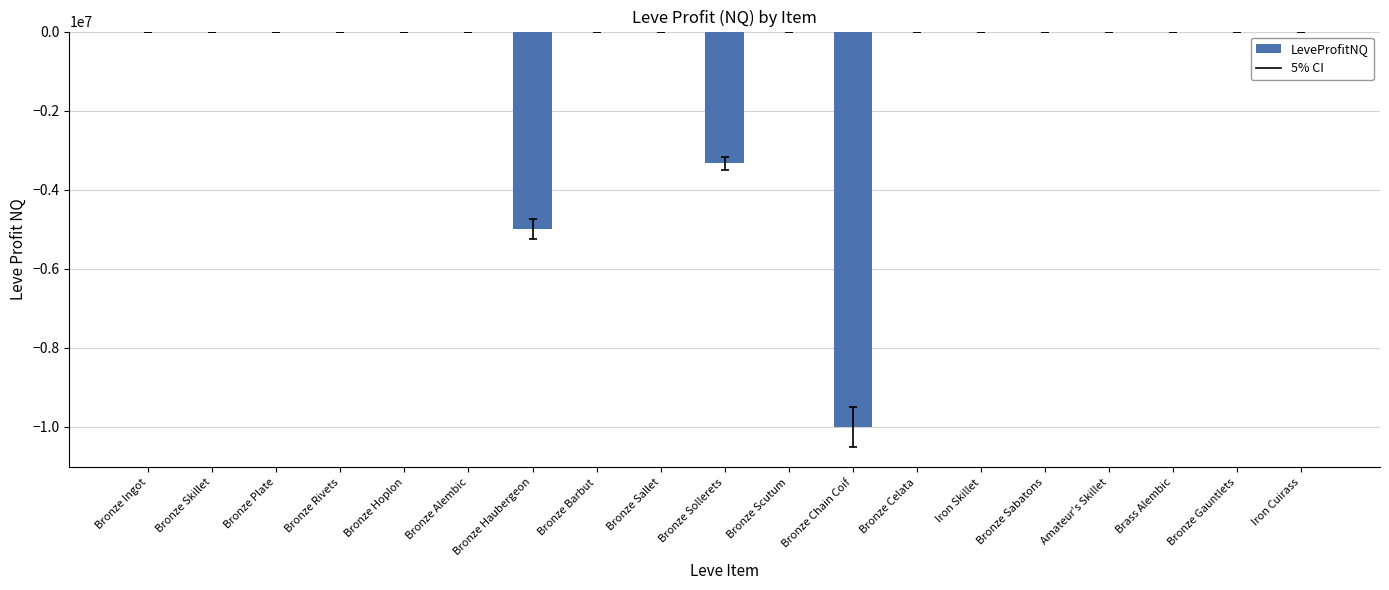

True or false: the data shows -1236313.2 at Bronze Sollerets.

False